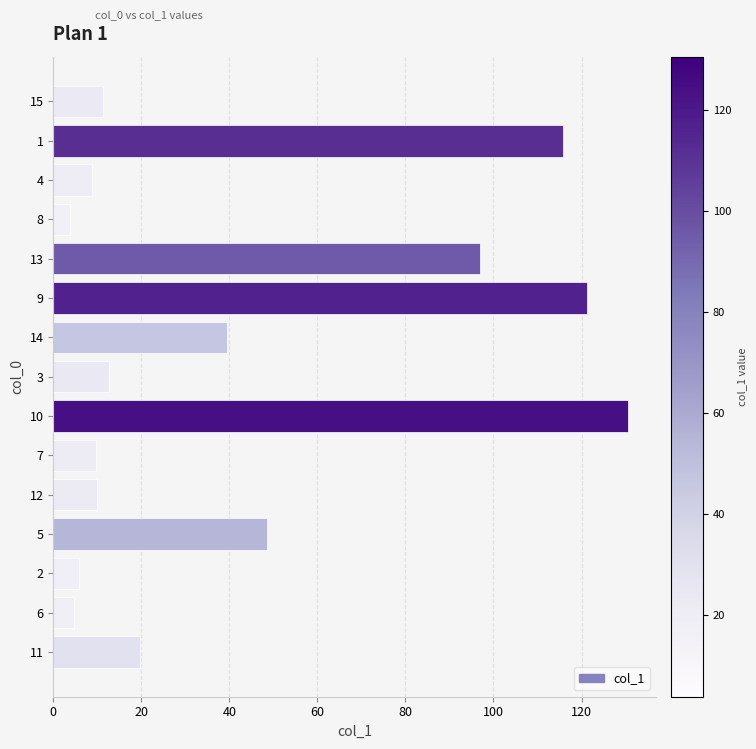

What is the maximum value shown in the chart?

130.5